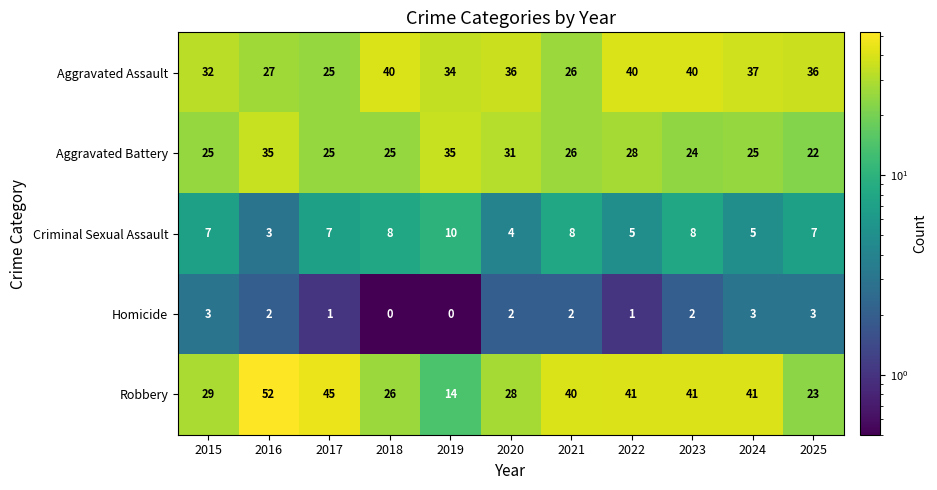

Which series has the largest range (max minus min)?

Robbery